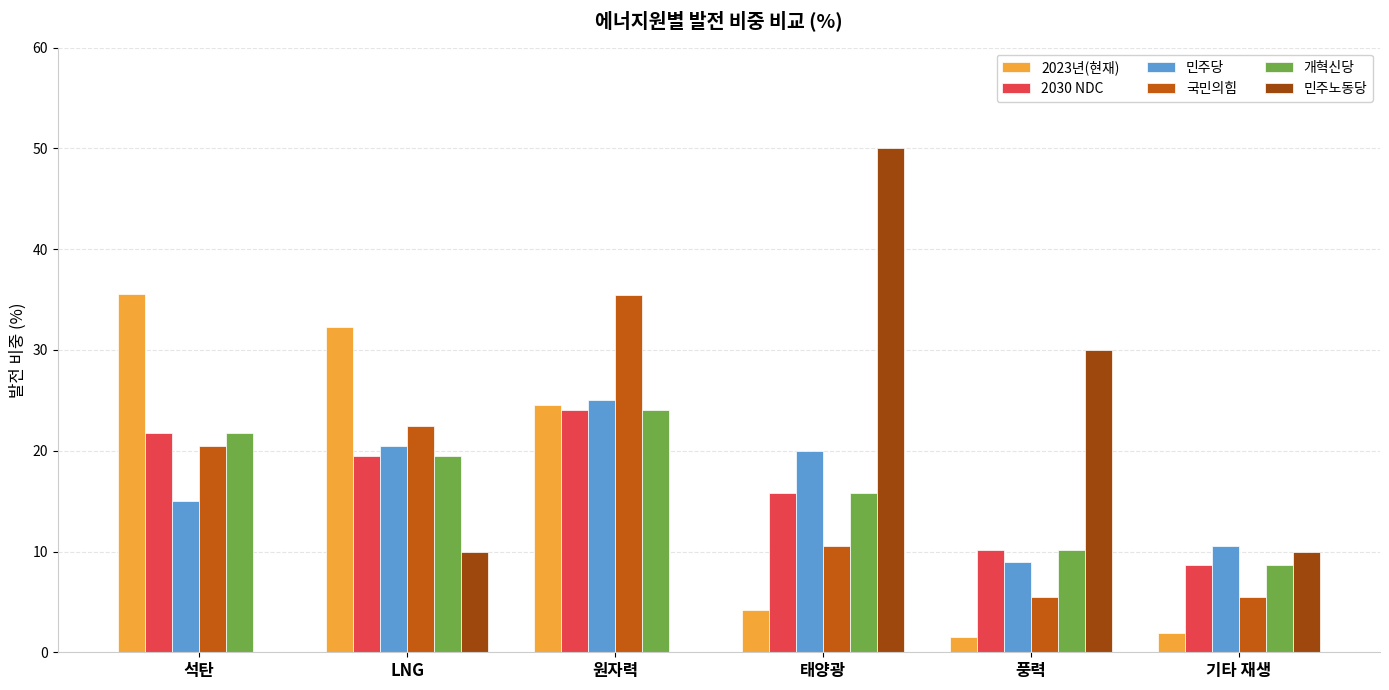

Is it true that 민주노동당 equals 47.4 at 풍력?

False